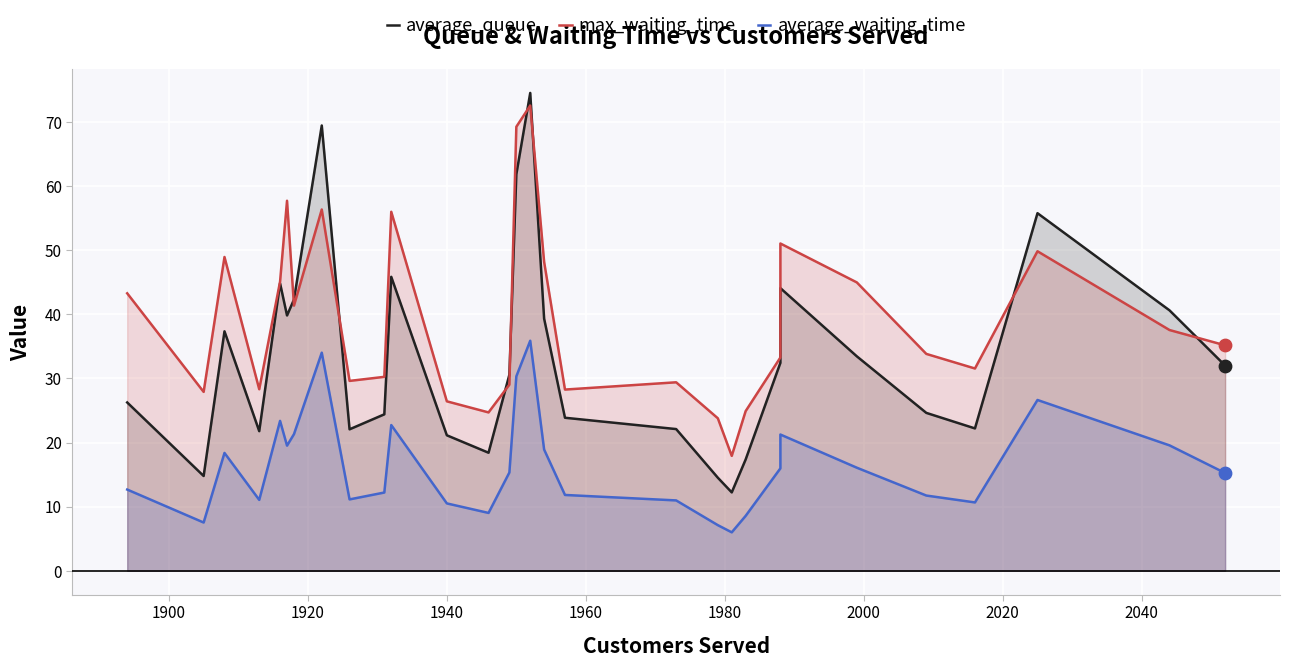

Which series has the largest total across all categories?

max_waiting_time